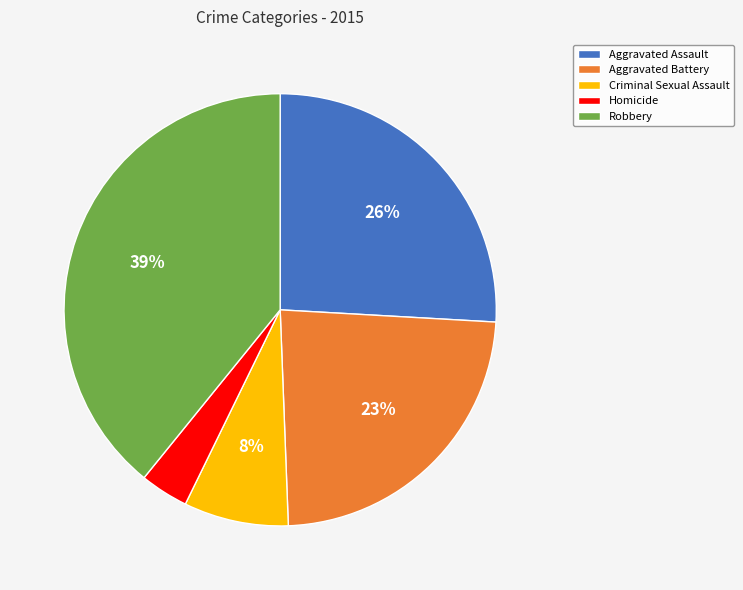

True or false: Robbery accounts for 54% of the total.

False